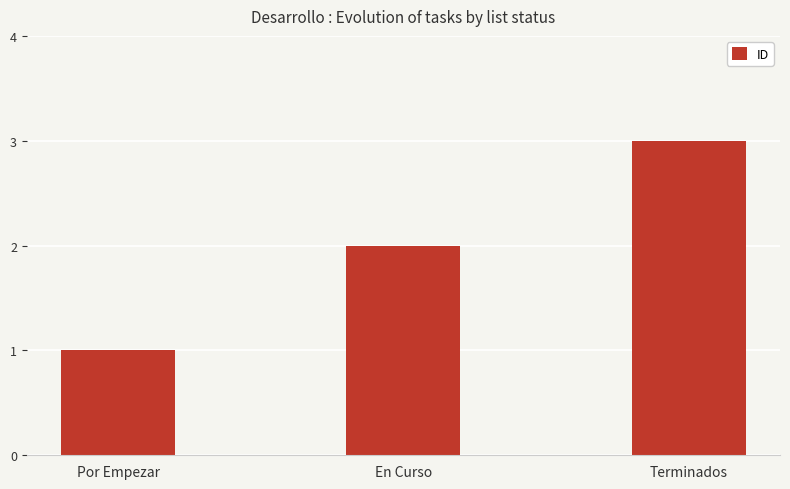

What is the label of the 3rd bar from the right?

Por Empezar